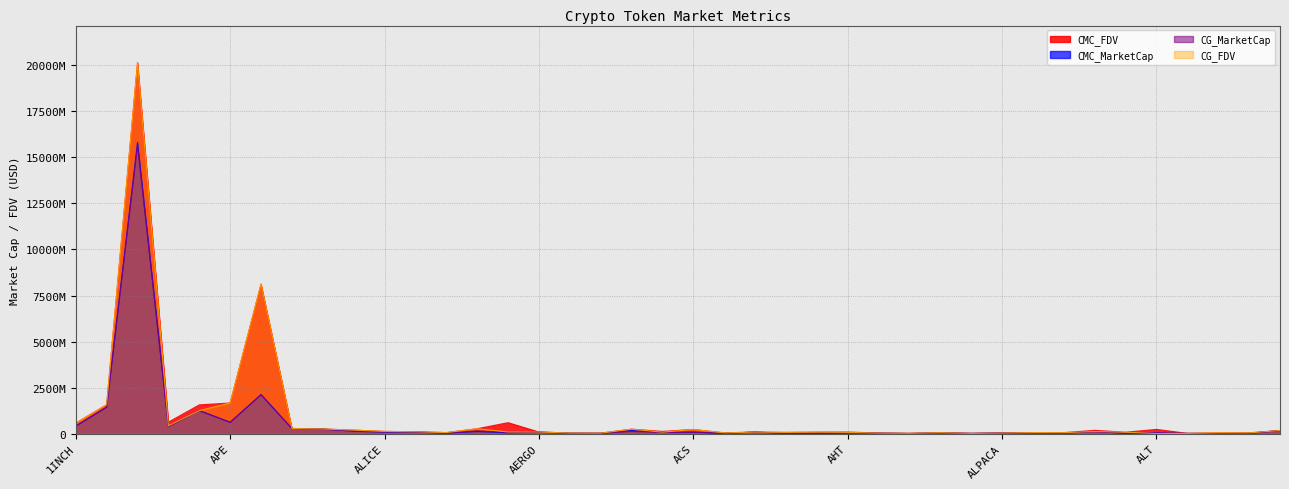

The value of CG_FDV at AGI is 78034907.0. True or false?

True